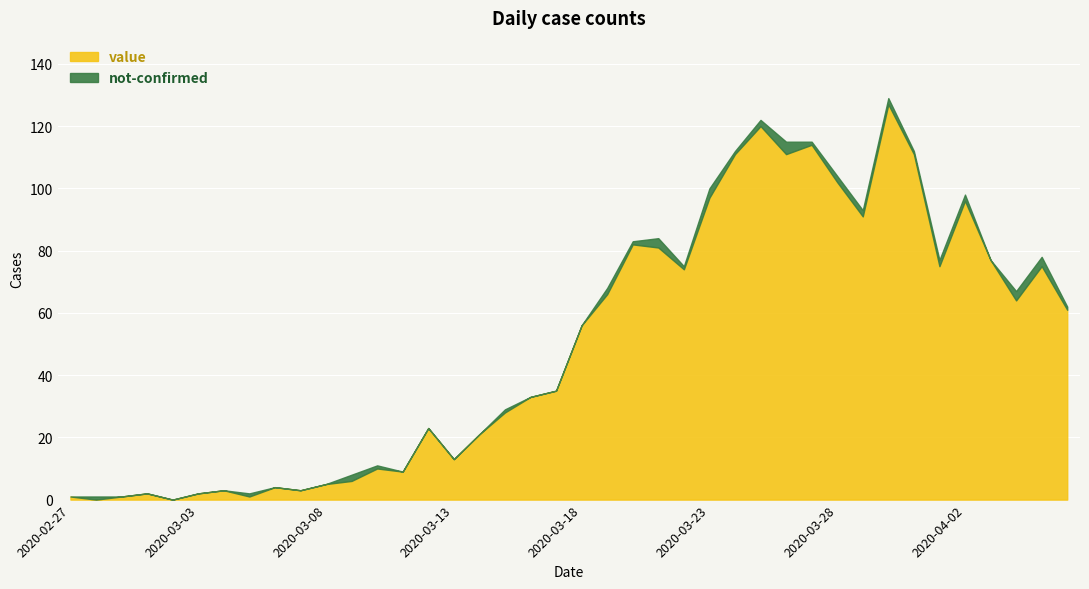

What position from the right is 2020-03-15?

23